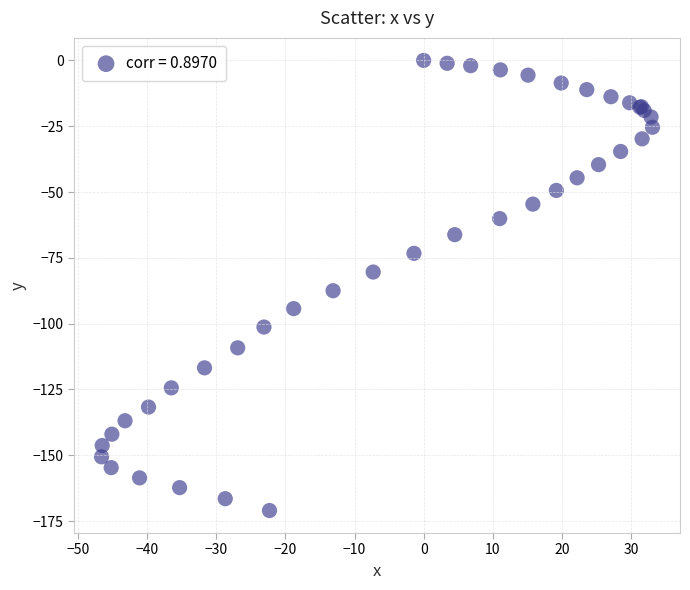

What Y value in the scatter plot is closest to -85?

-87.5